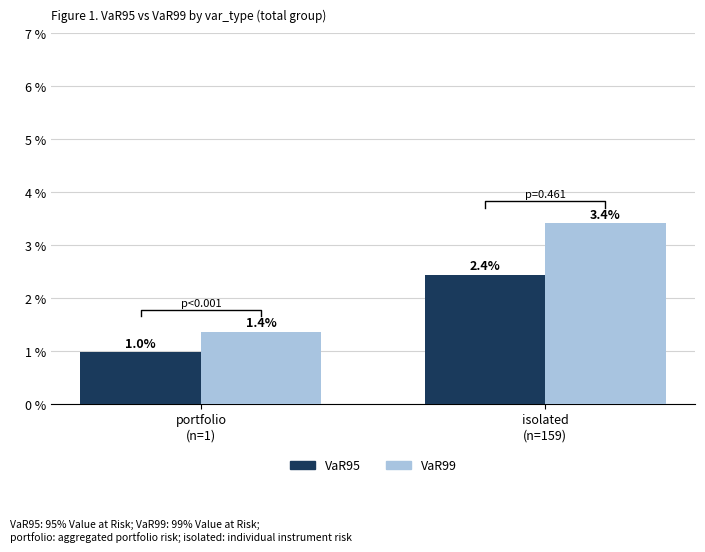

Count the number of categories in the chart.

2